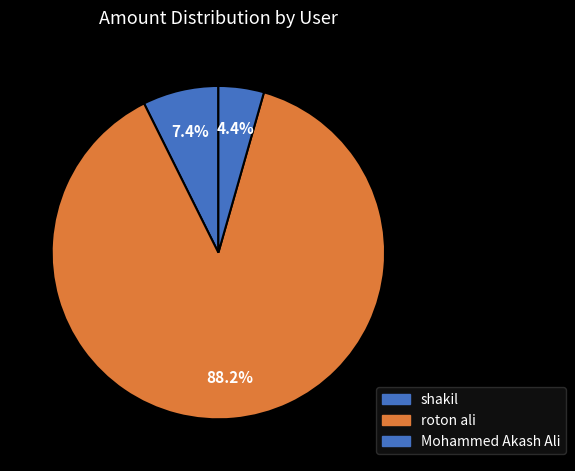

Count the number of slices in the pie.

3